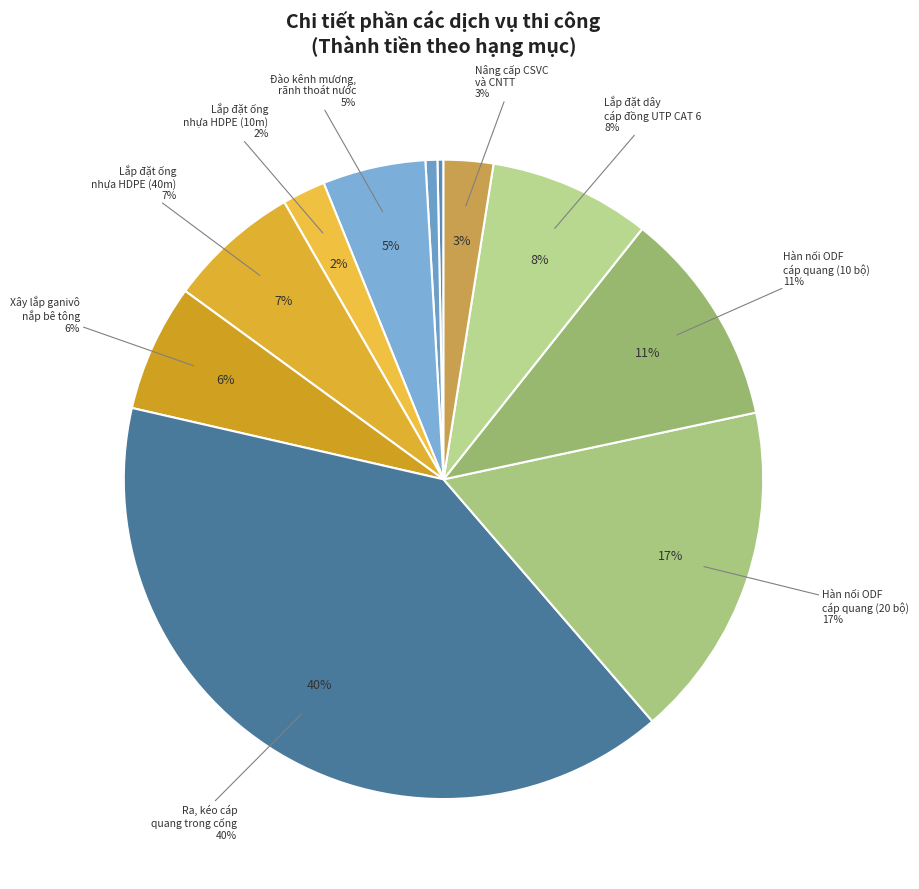

What is the majority slice?

Nâng cấp CSVC và hạ tầng thiết bị